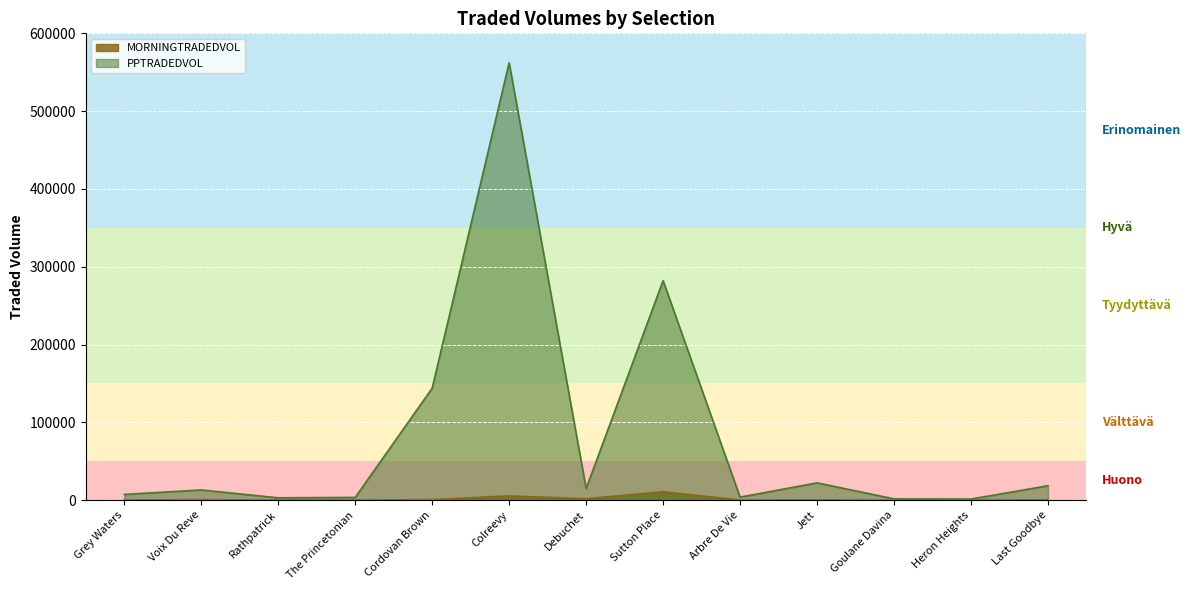

How many values in the MORNINGTRADEDVOL series exceed 483?

7